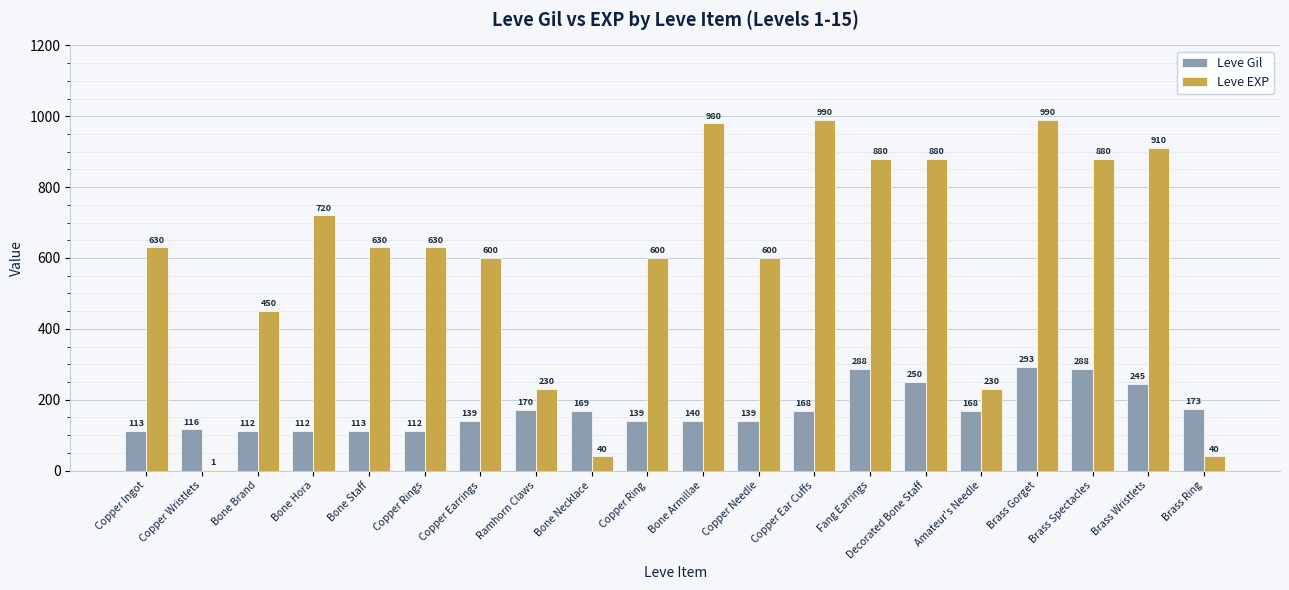

What is the sum of all Leve Gil values?

3447